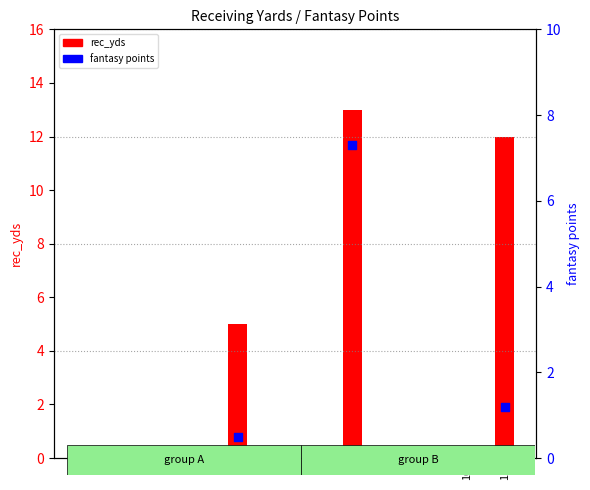

At which category is the sum across all series the highest?

7